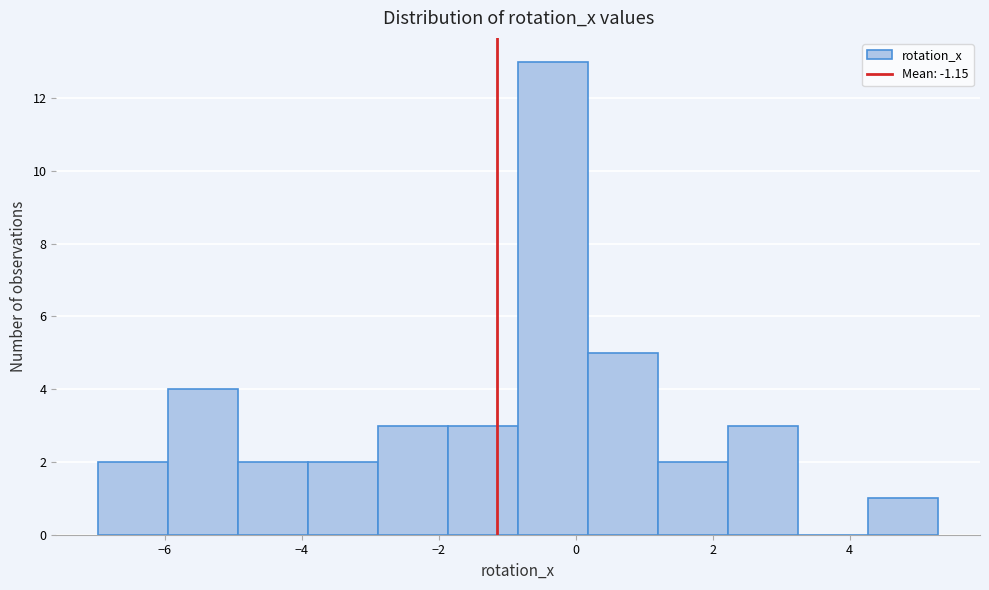

Reading left to right, transcribe this chart: for each bar, give the range it covers on the x-axis and its height. Neither the bar edges nor the heights are printed on the chart, so give them approximately, as read against the axes.

-7.0 to -6.0: 2
-6.0 to -5.0: 4
-5.0 to -4.0: 2
-4.0 to -2.8: 2
-2.8 to -1.8: 3
-1.8 to -0.8: 3
-0.8 to 0.2: 13
0.2 to 1.2: 5
1.2 to 2.2: 2
2.2 to 3.2: 3
3.2 to 4.2: 0
4.2 to 5.2: 1